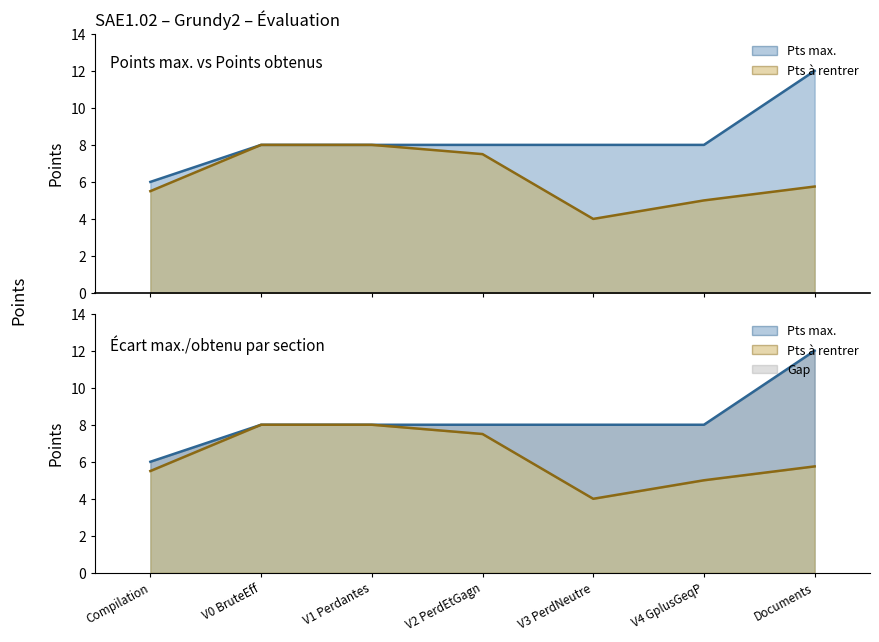

Which series changed the most between V0 BruteEff and Documents?

Pts max. line